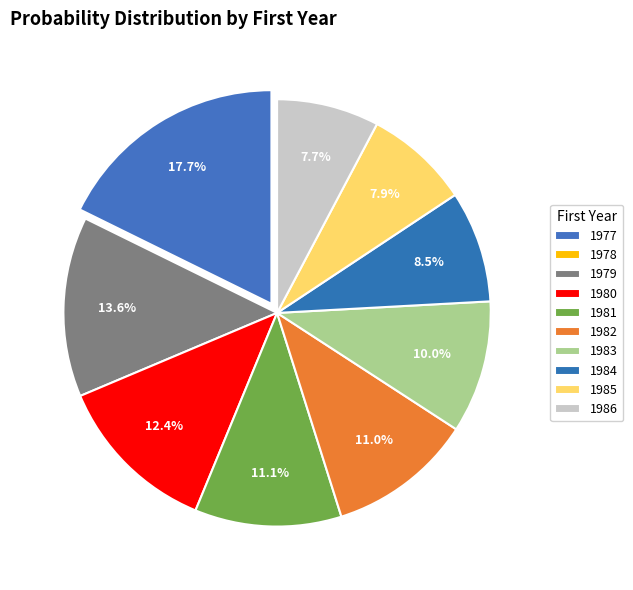

Is it true that 1986 is 1% of the pie?

False